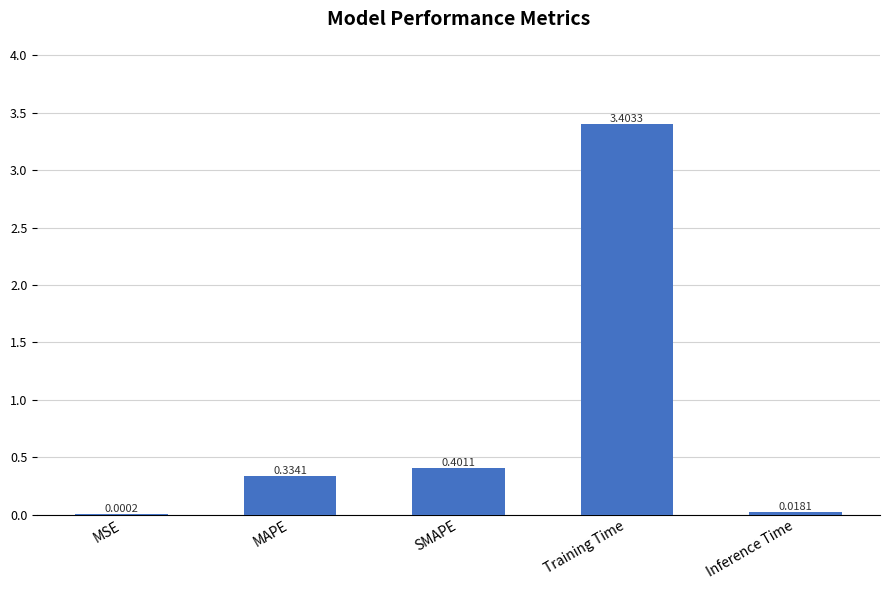

At which category does the chart reach its peak across all series?

Training Time